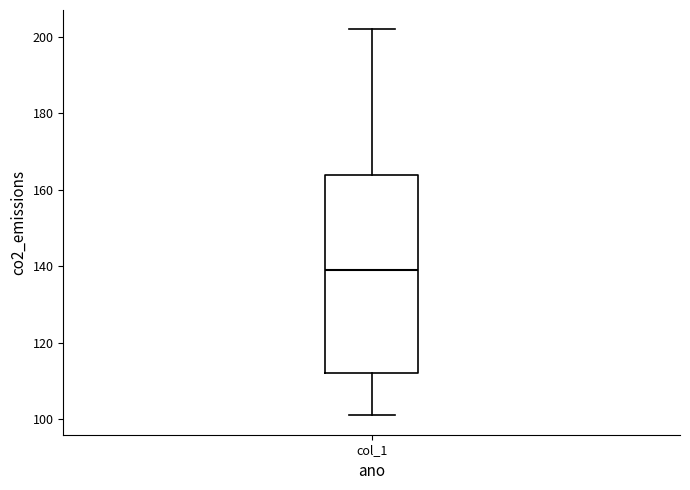

Where does the upper whisker of the box for col_1 end on the y-axis? The values are not printed on the chart, so give them approximately, as read against the axis.

202